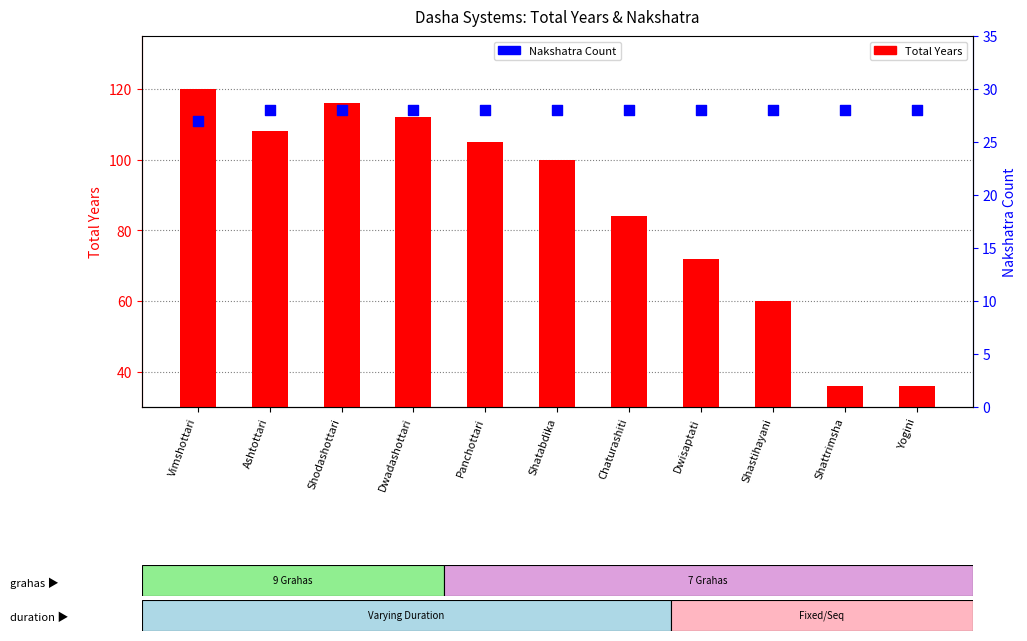

At how many categories does at least one series exceed 111?

3